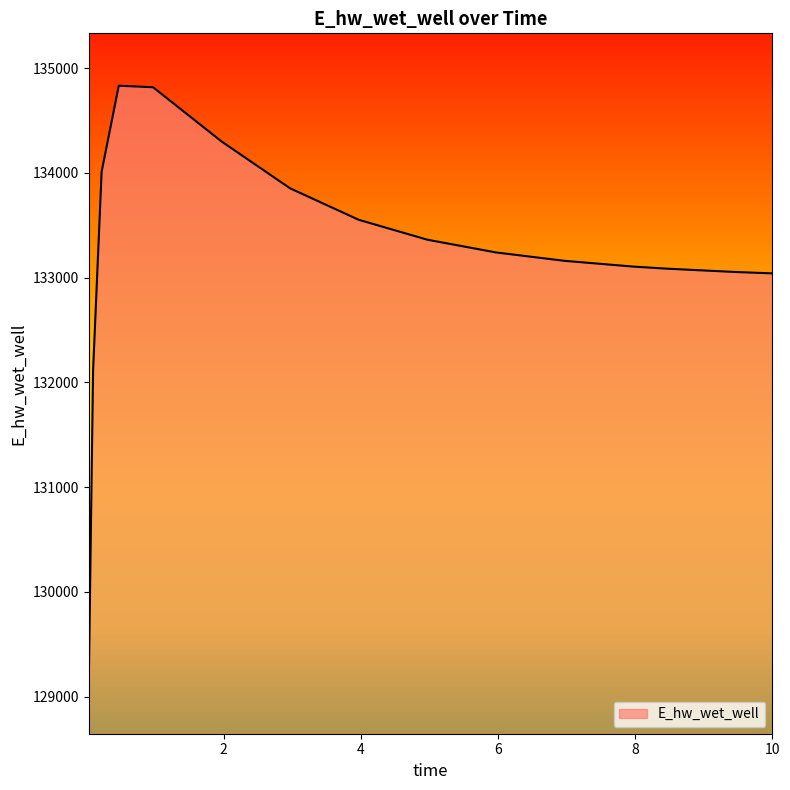

What is the greatest value displayed?

134830.9